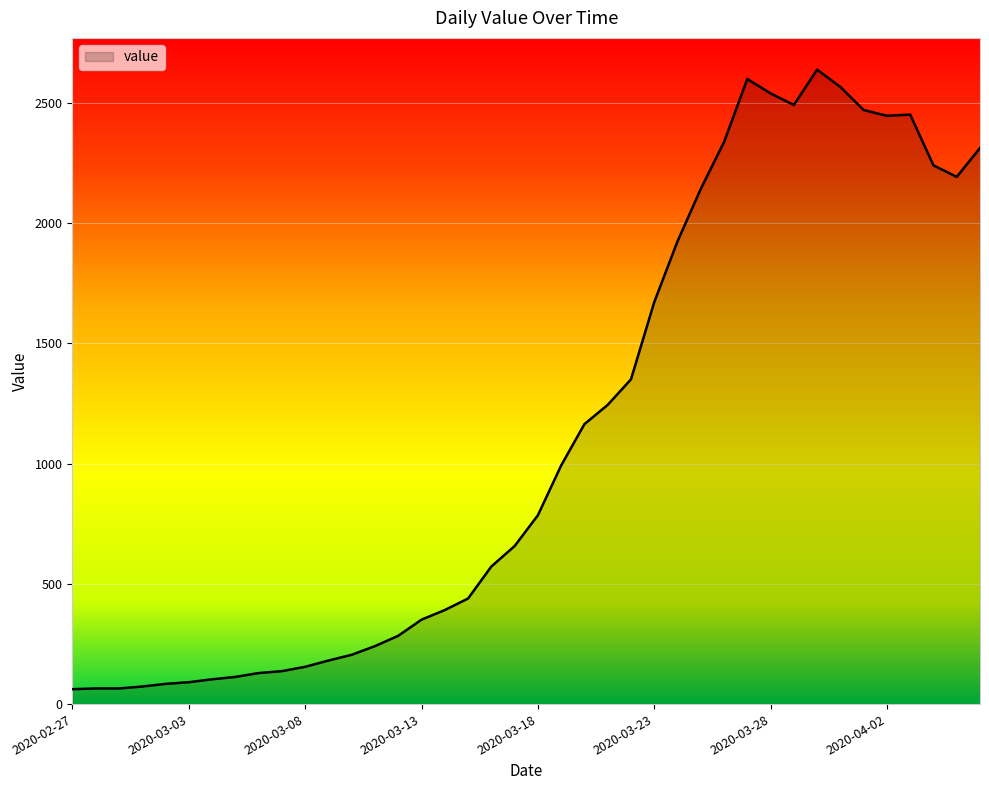

What is the maximum value shown in the chart?

2638